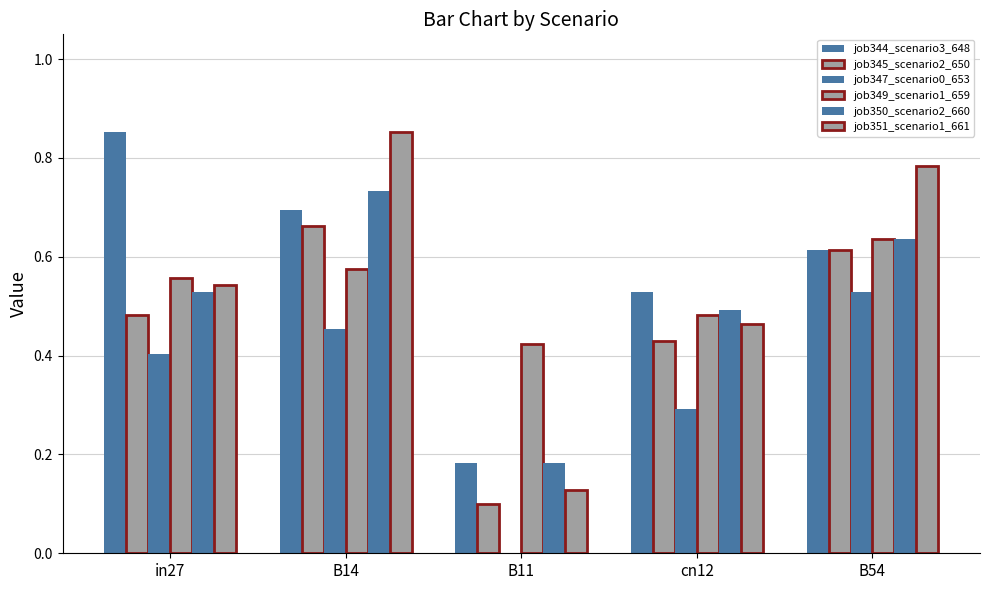

Is it true that job351_scenario1_661 equals 1.3 at B14?

False